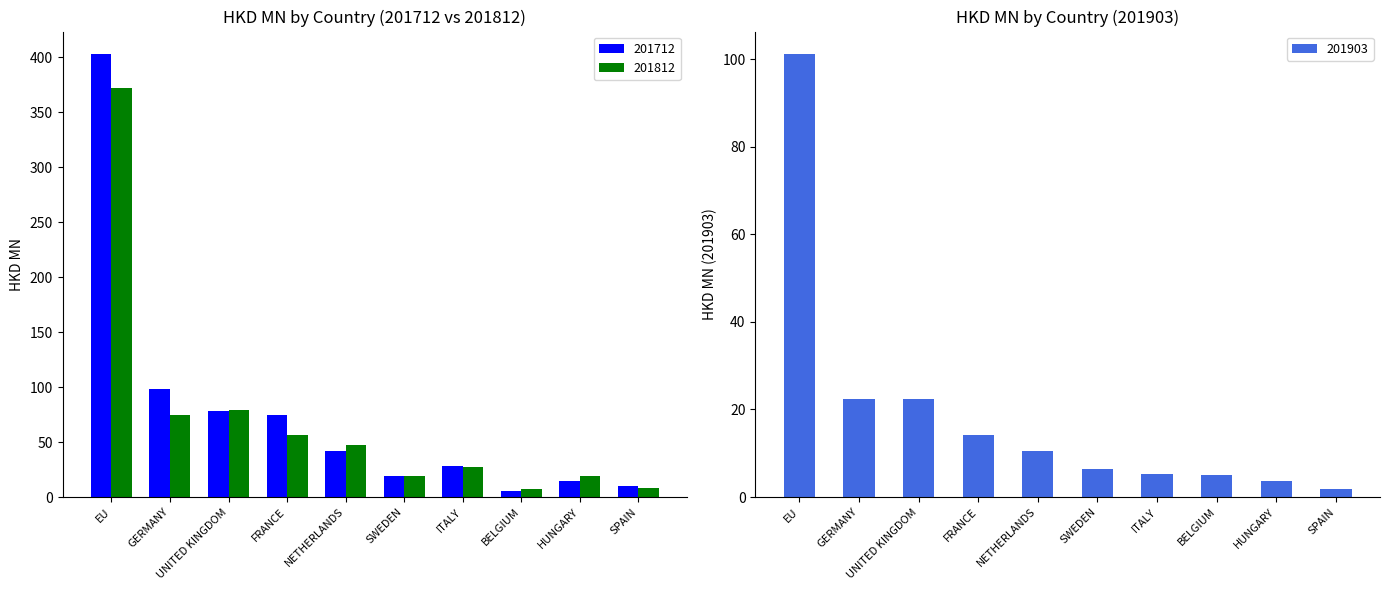

Count the number of categories in the chart.

10